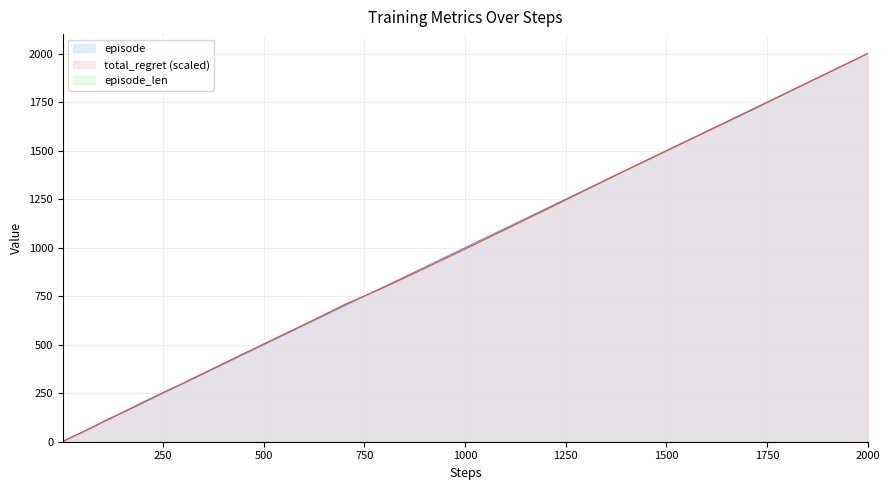

Which label corresponds to the largest value in the chart?

2000